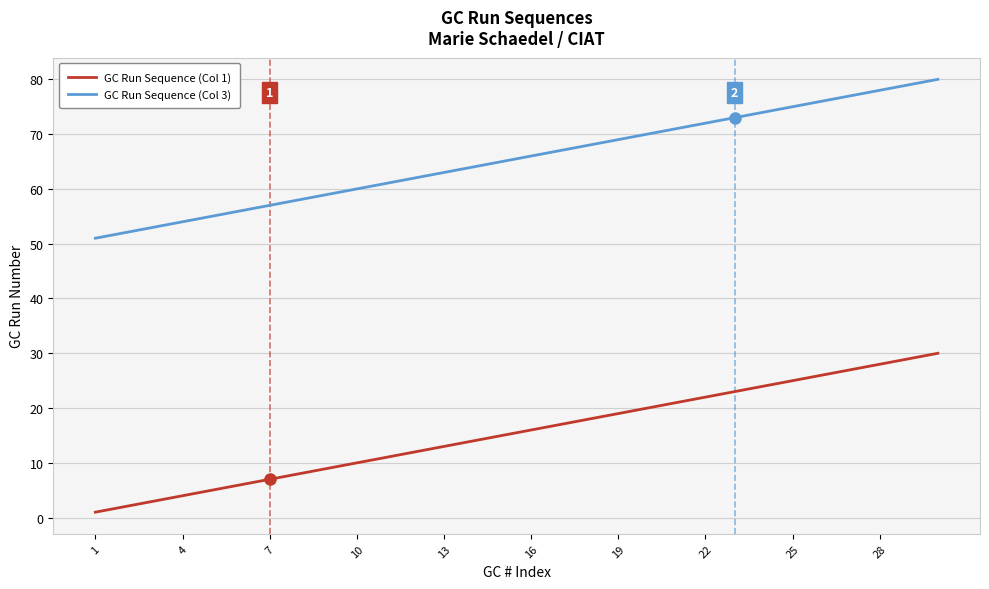

Reading right to left, transcribe all the data shown in this chart.

GC Run Sequence (Col 1): 30	29	28	27	26	25	24	23	22	21	20	19	18	17	16	15	14	13	12	11	10	9	8	7	6	5	4	3	2	1
GC Run Sequence (Col 3): 80	79	78	77	76	75	74	73	72	71	70	69	68	67	66	65	64	63	62	61	60	59	58	57	56	55	54	53	52	51